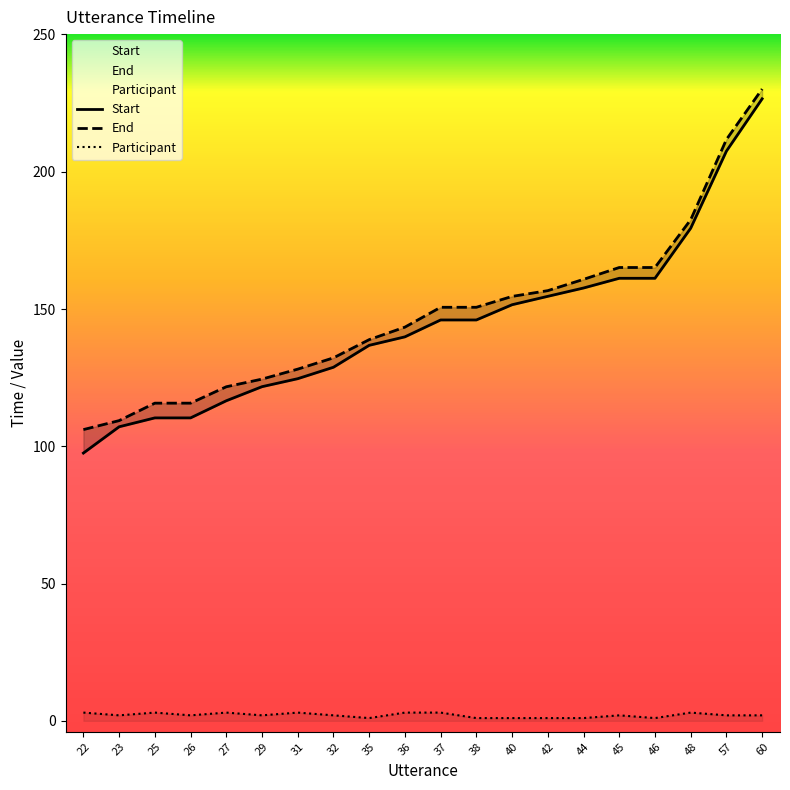

What are all the series names shown in the legend?

Start, End, Participant